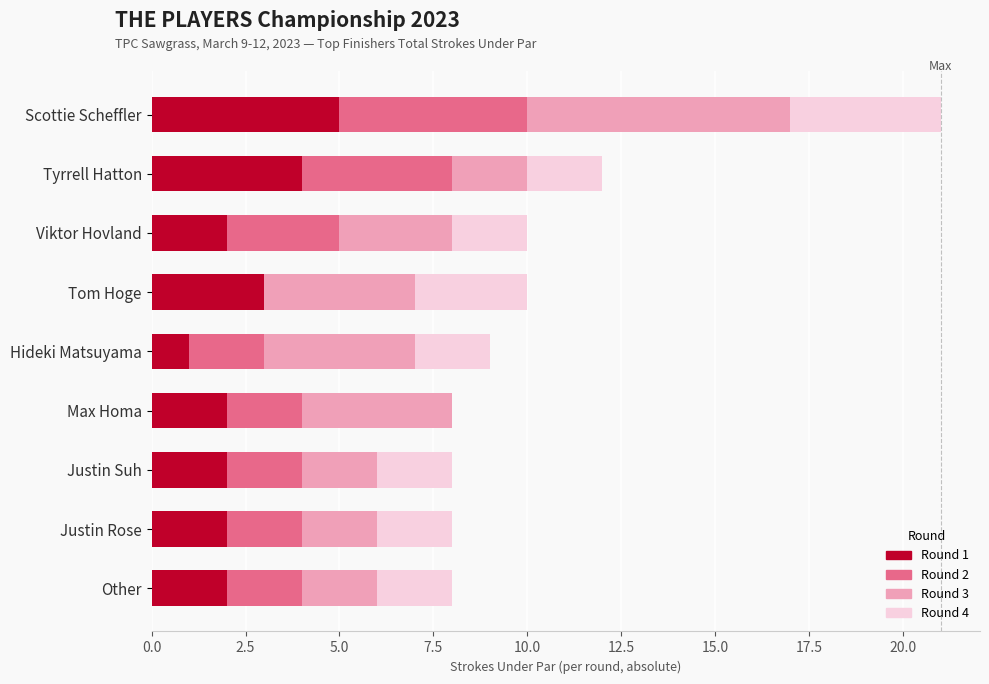

What is the total value across all series at Justin Suh?

8